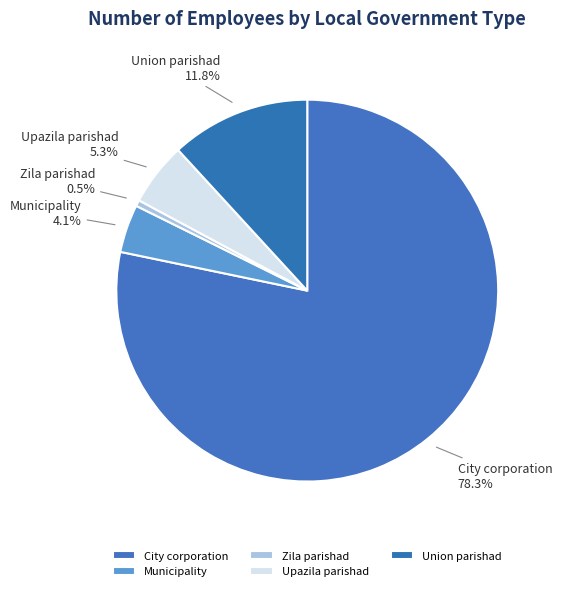

Which category has the biggest portion of the pie?

City corporation